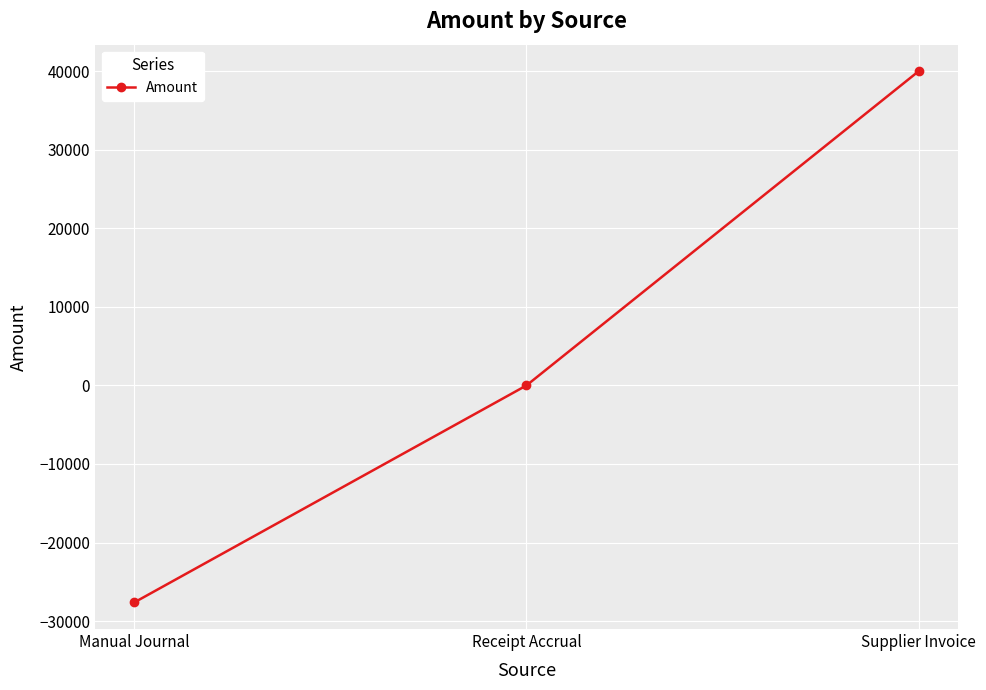

Where is the data nearest to the value 6193?

Receipt Accrual